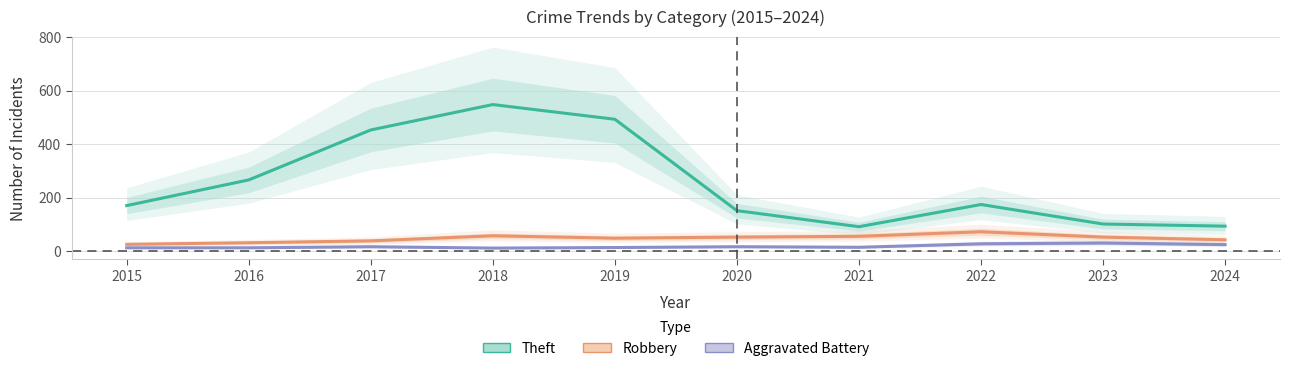

Which has a higher value, 2020 or 2015?

2015